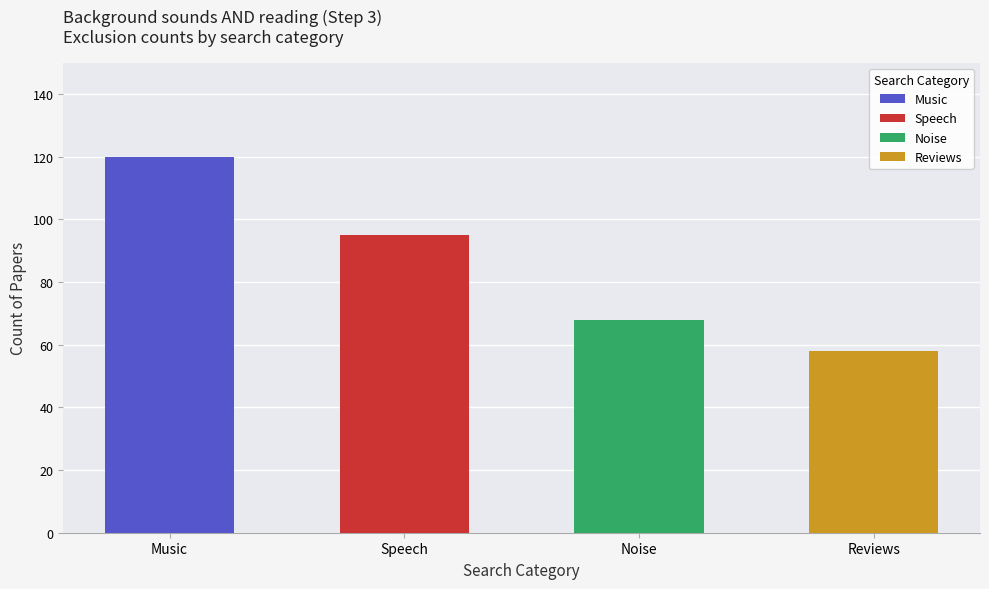

What is the approximate value at Music, to the nearest 10?

120